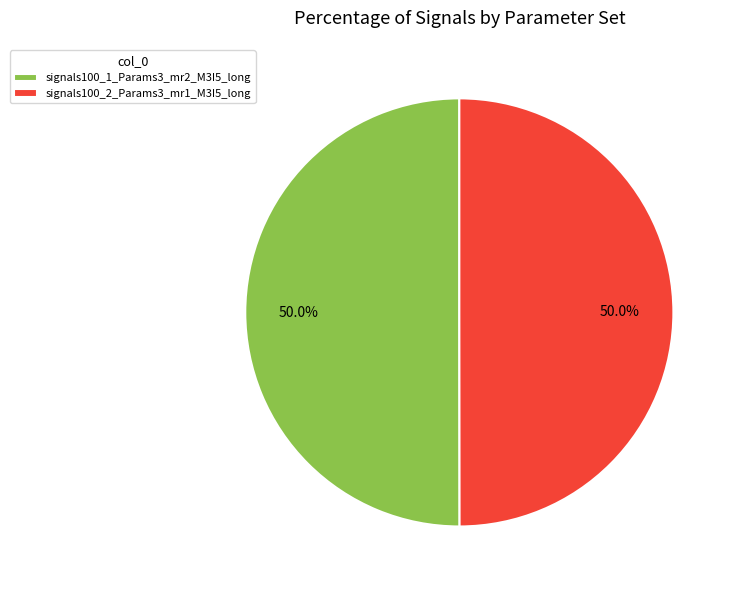

The signals100_1_Params3_mr2_M3I5_long slice represents 50% of the pie. True or false?

True